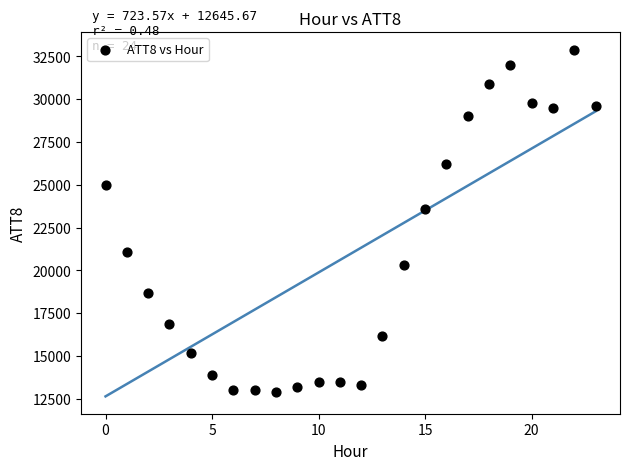

What Y value in the scatter plot is closest to 22900?

23600